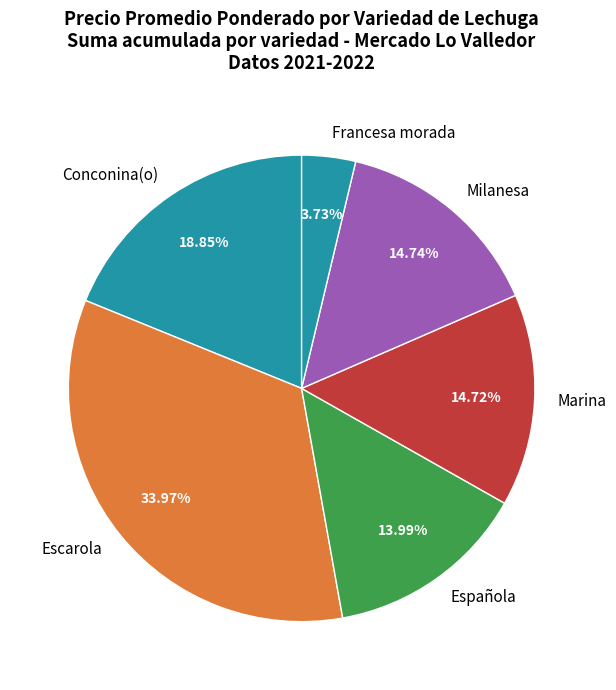

Is there any slice that represents more than half of the pie?

No